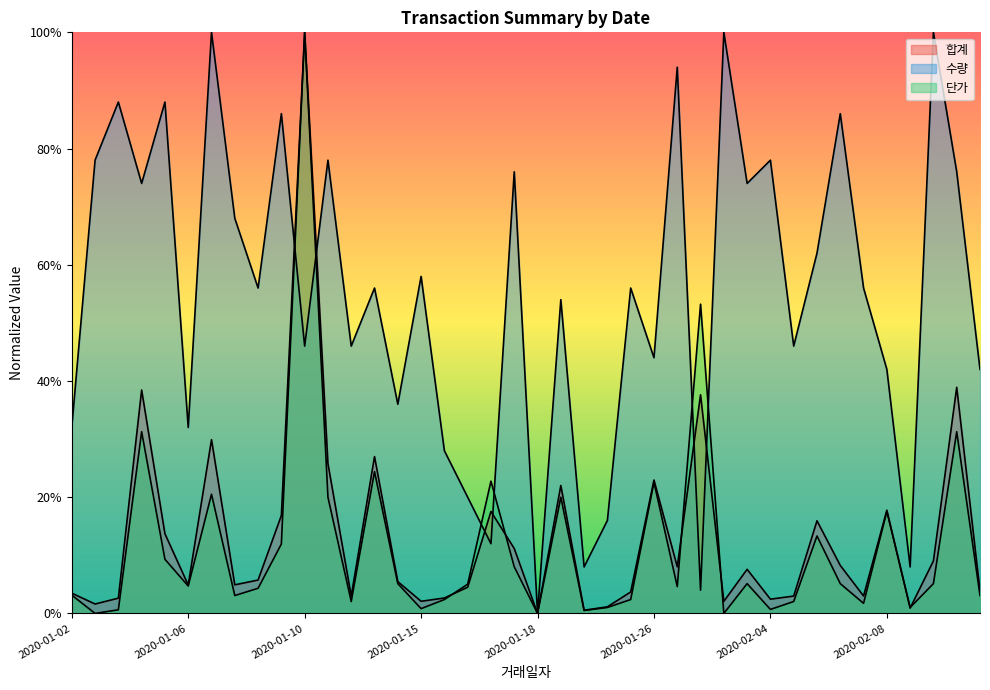

Between 2020-01-11 and 2020-02-09, which series saw the biggest shift?

수량